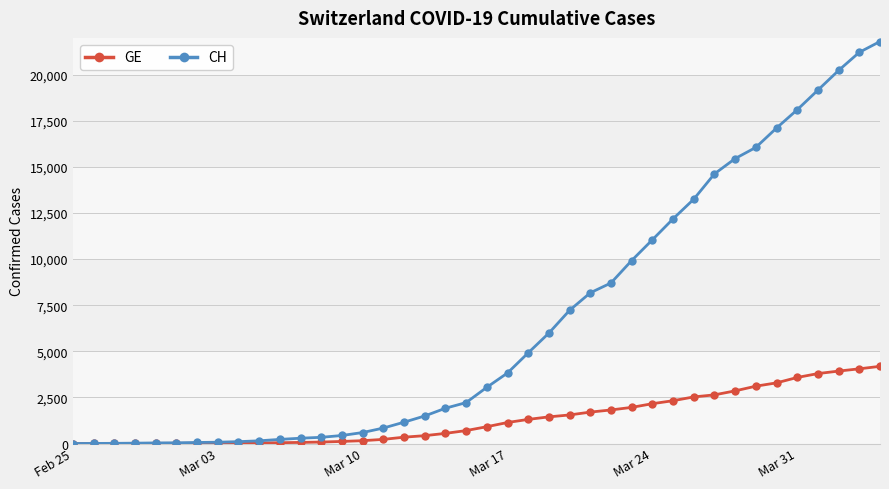

How many data points does each series have?

40